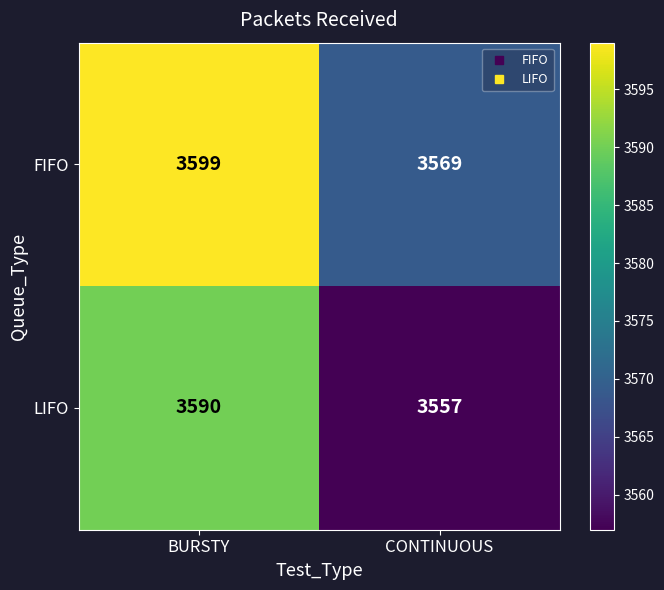

Count the number of data series in this chart.

2